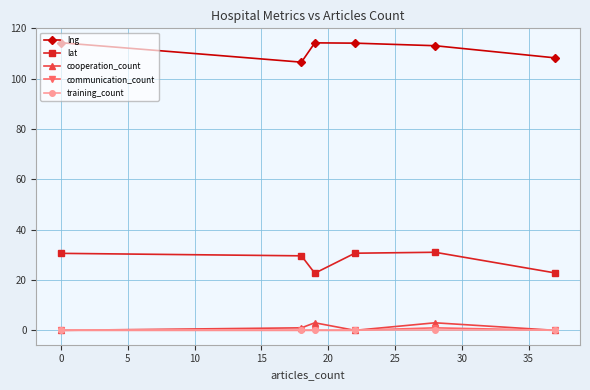

Which series has the largest range (max minus min)?

lat